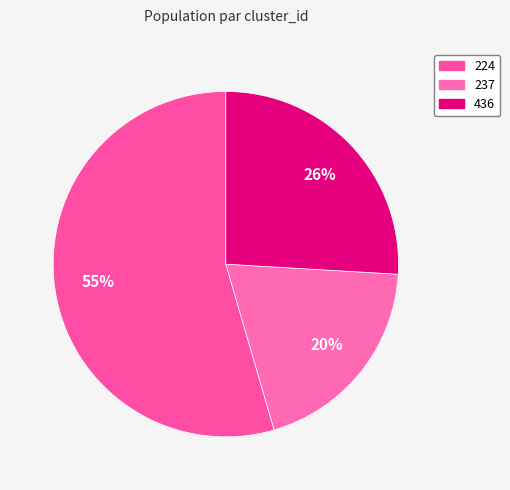

Is 436 the majority of the pie?

No